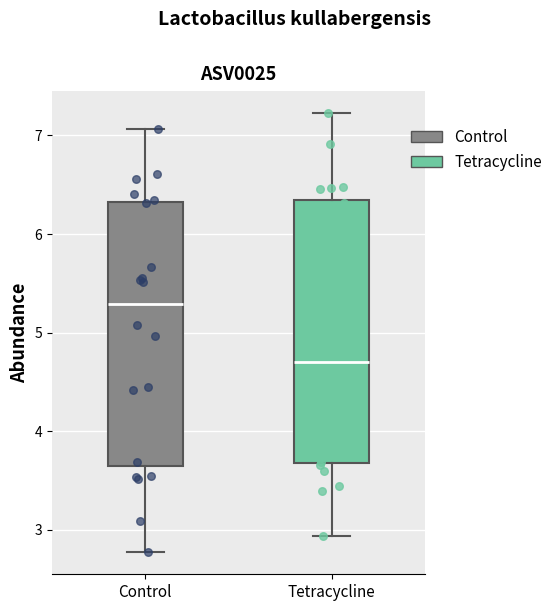

Reading left to right, read every box against the y-axis: the position of its median line, the range the box covers, and the ends of its whiskers. The values are not printed on the chart, so give them approximately, as read against the axis.

Control: median 5.3, box 3.7 to 6.3, whiskers 2.8 to 7.1
Tetracycline: median 4.7, box 3.7 to 6.3, whiskers 2.9 to 7.2